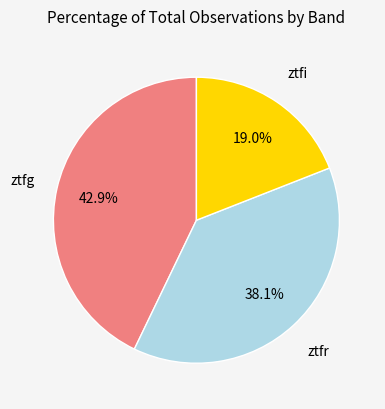

To the nearest percent, what percentage of the pie is ztfi?

19%